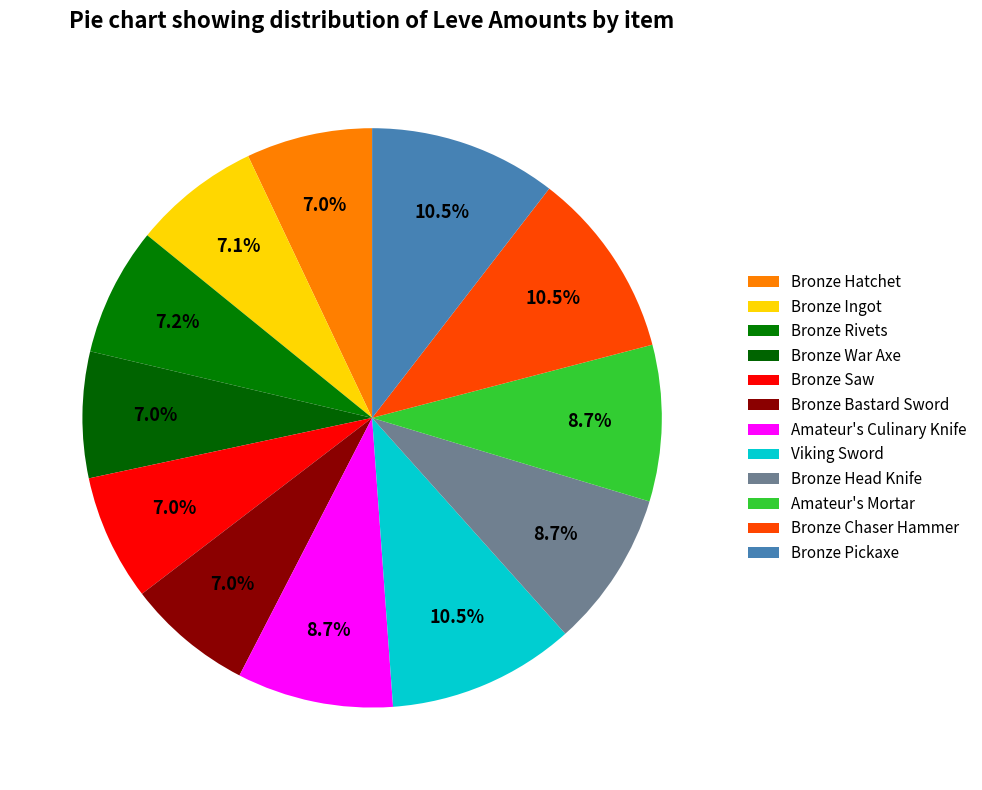

How many slices are in this pie chart?

12